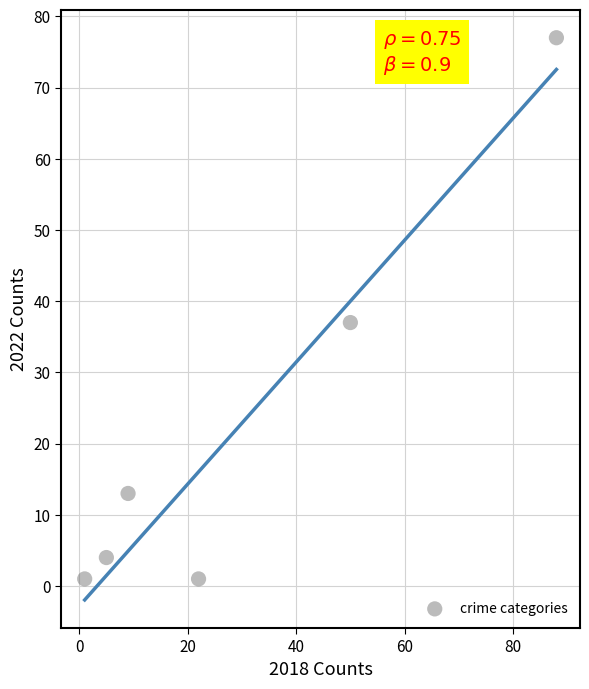

What Y value in the scatter plot is closest to 39?

37